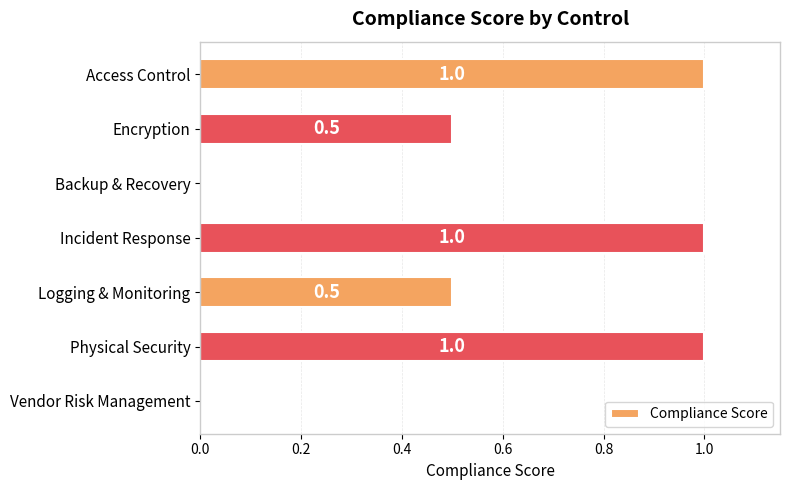

Reading bottom to top, list all the values displayed in this chart.

Vendor Risk Management=0.0	Physical Security=1.0	Logging & Monitoring=0.5	Incident Response=1.0	Backup & Recovery=0.0	Encryption=0.5	Access Control=1.0